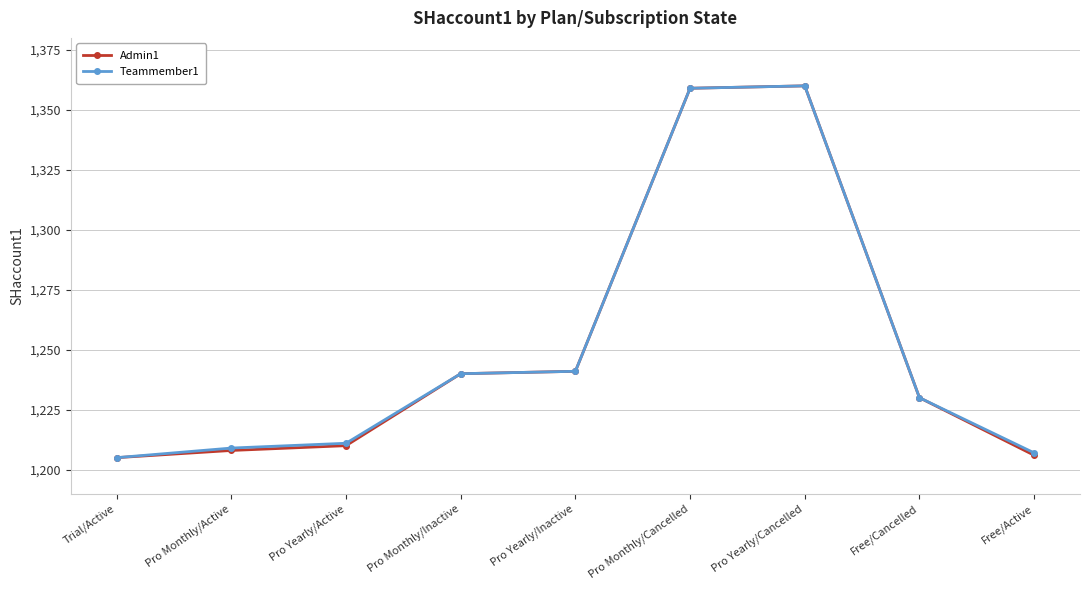

What are all the series names shown in the legend?

Admin1, Teammember1